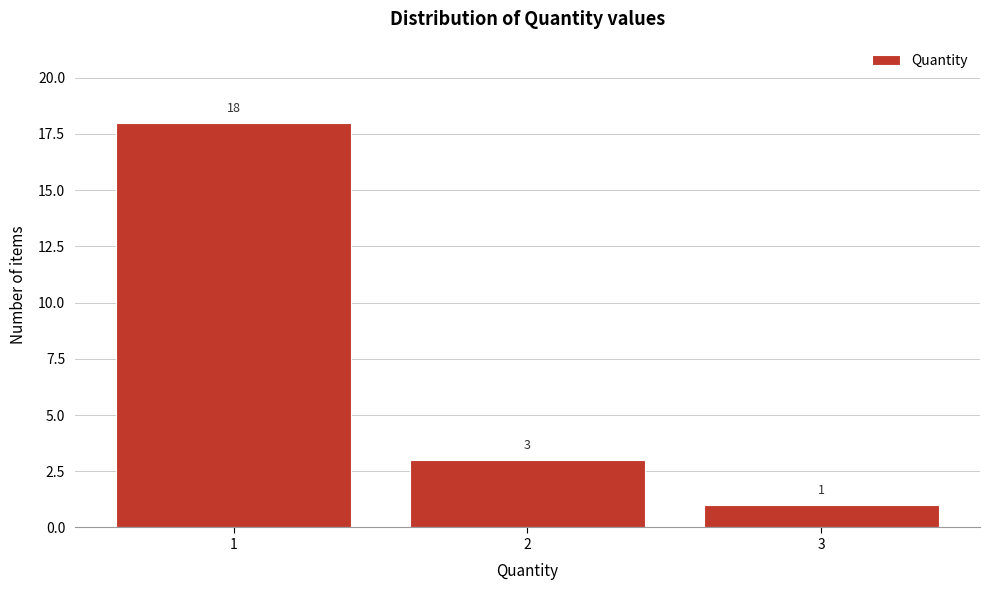

Reading right to left, extract all data points from this chart.

3=1	2=3	1=18